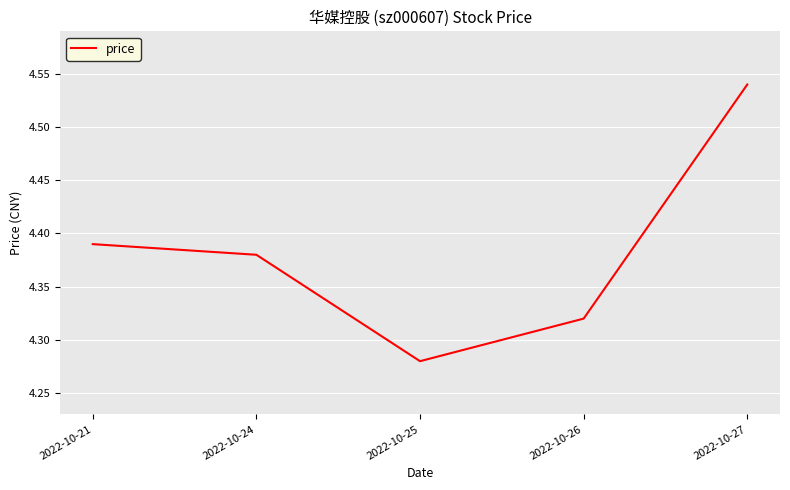

True or false: the data shows 1.8 at 2022-10-25.

False